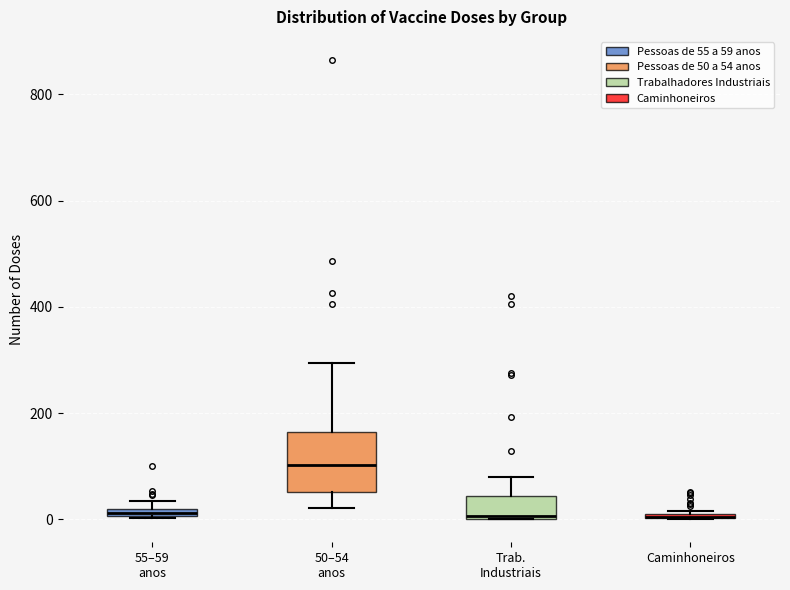

Where is the lower edge of the box for Caminhoneiros on the y-axis? The values are not printed on the chart, so give them approximately, as read against the axis.

0